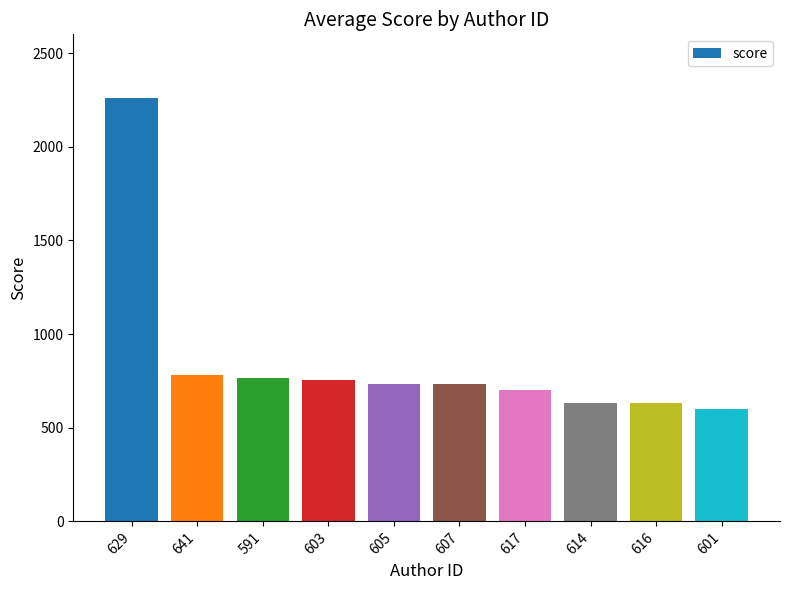

What is the ratio of the value at 641 to the value at 601?

1.3